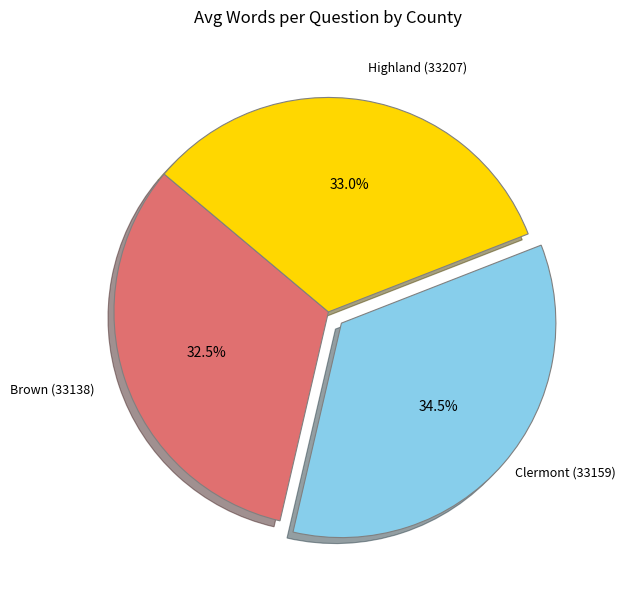

Is there any slice that represents more than half of the pie?

No